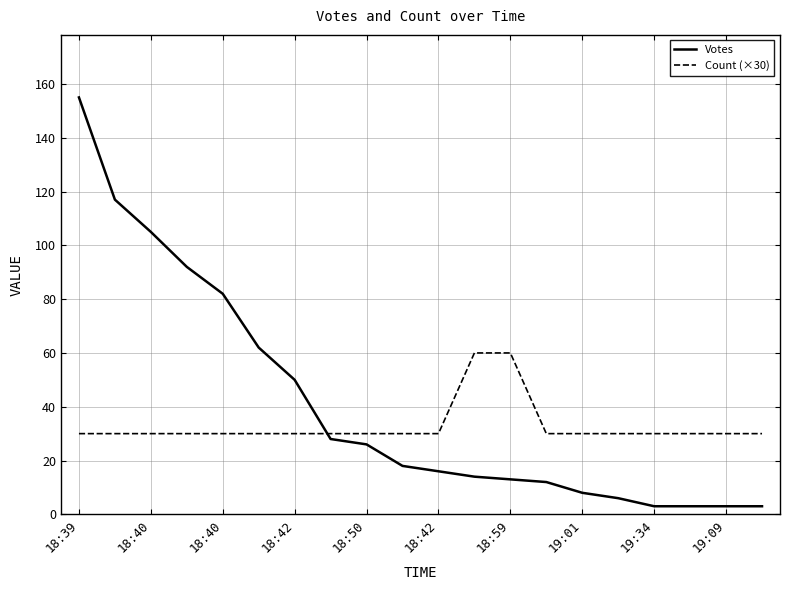

How many lines are shown in the chart?

2